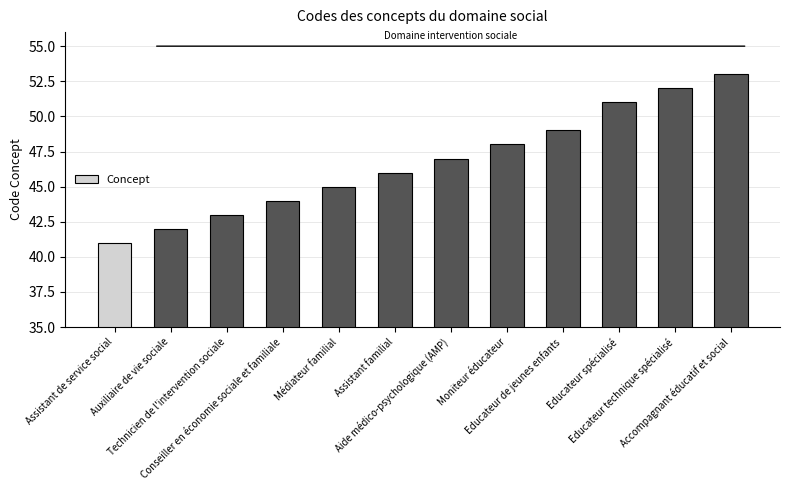

What is the maximum value shown in the chart?

53